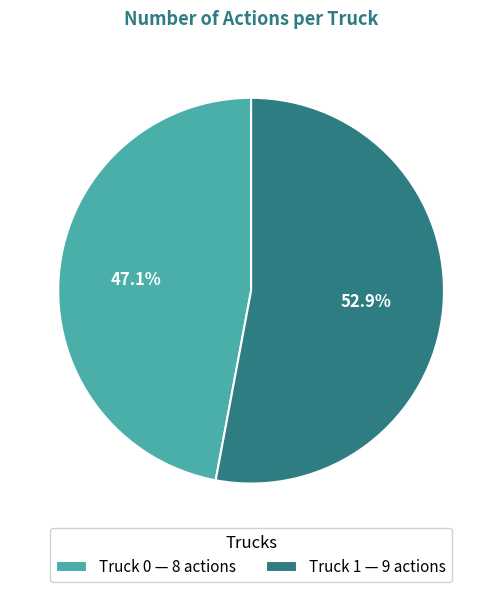

Rank the categories by value from highest to lowest.

Truck 1, Truck 0